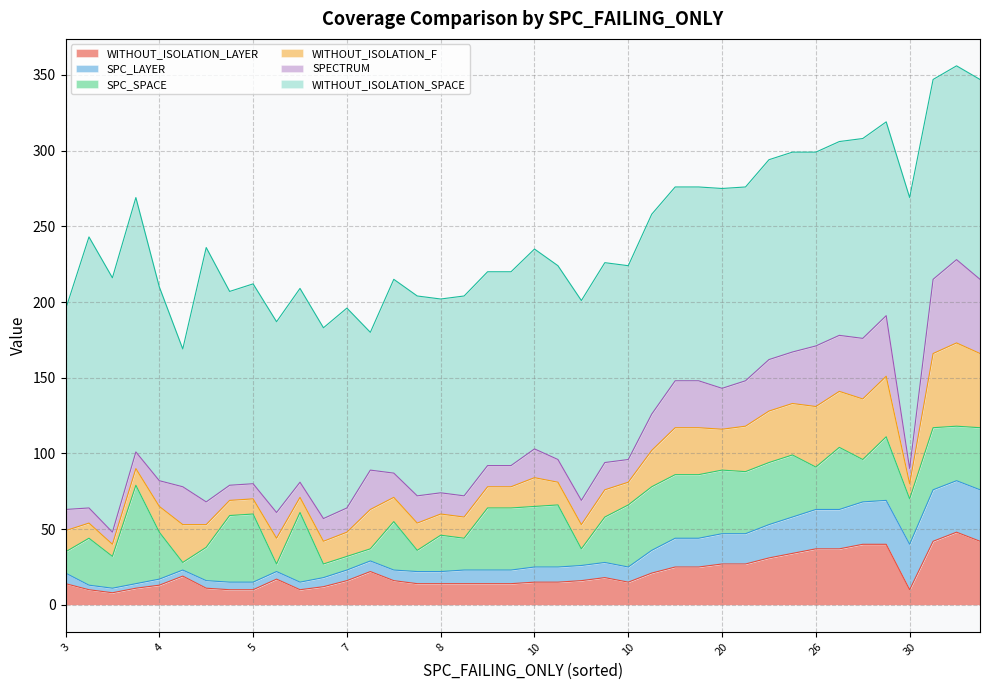

Does the chart have visible grid lines?

Yes